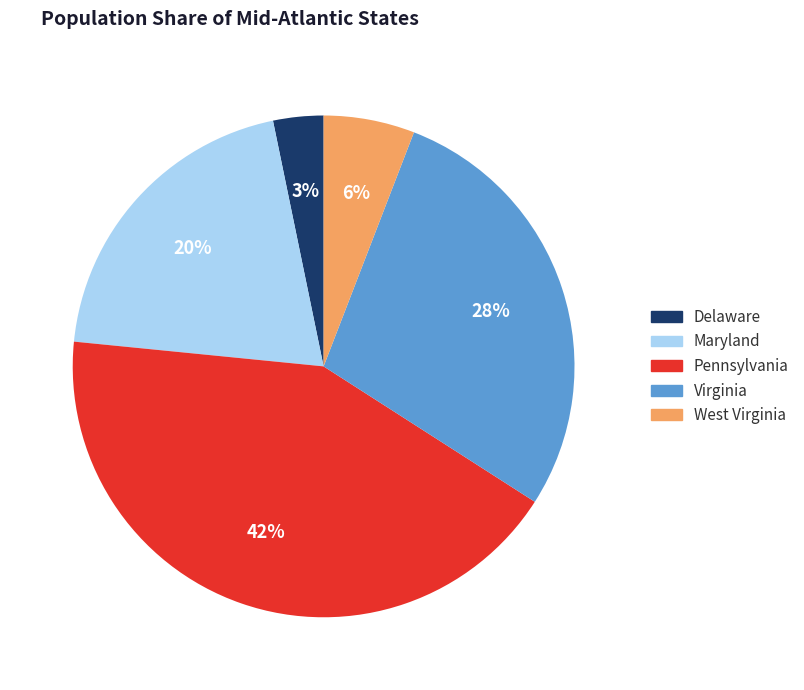

To the nearest percent, what is the difference between the largest and smallest slice percentages?

39%